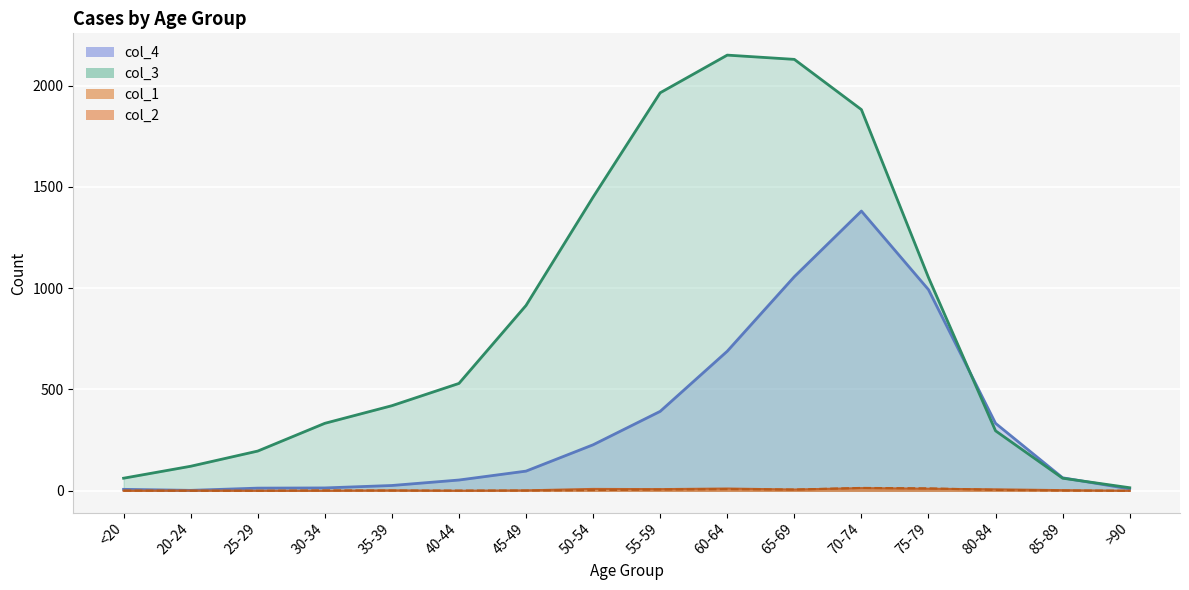

What is the sum of all col_1 values?

72